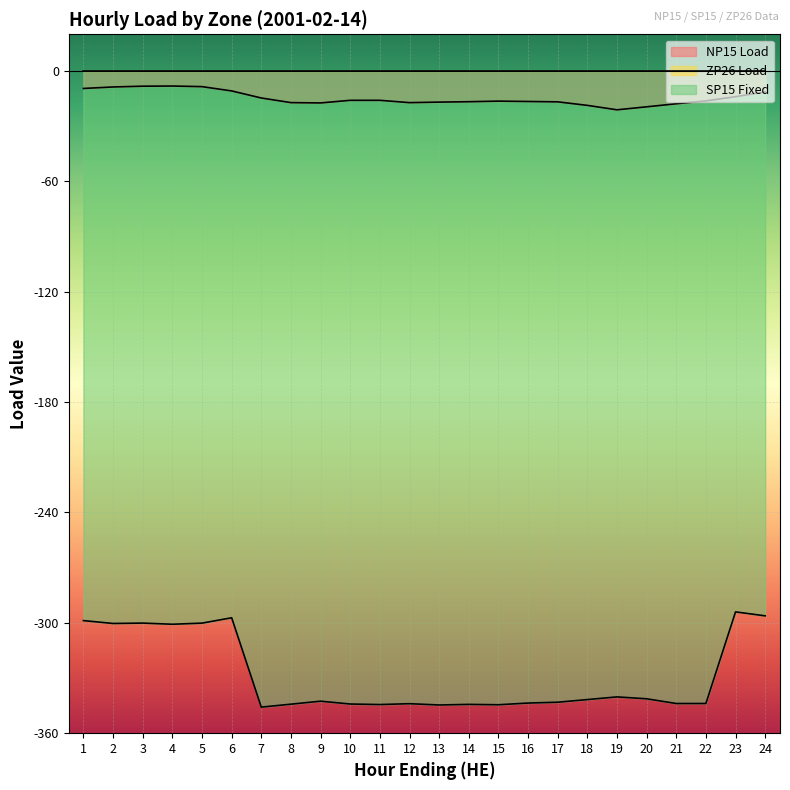

At how many categories does at least one series exceed -131?

24